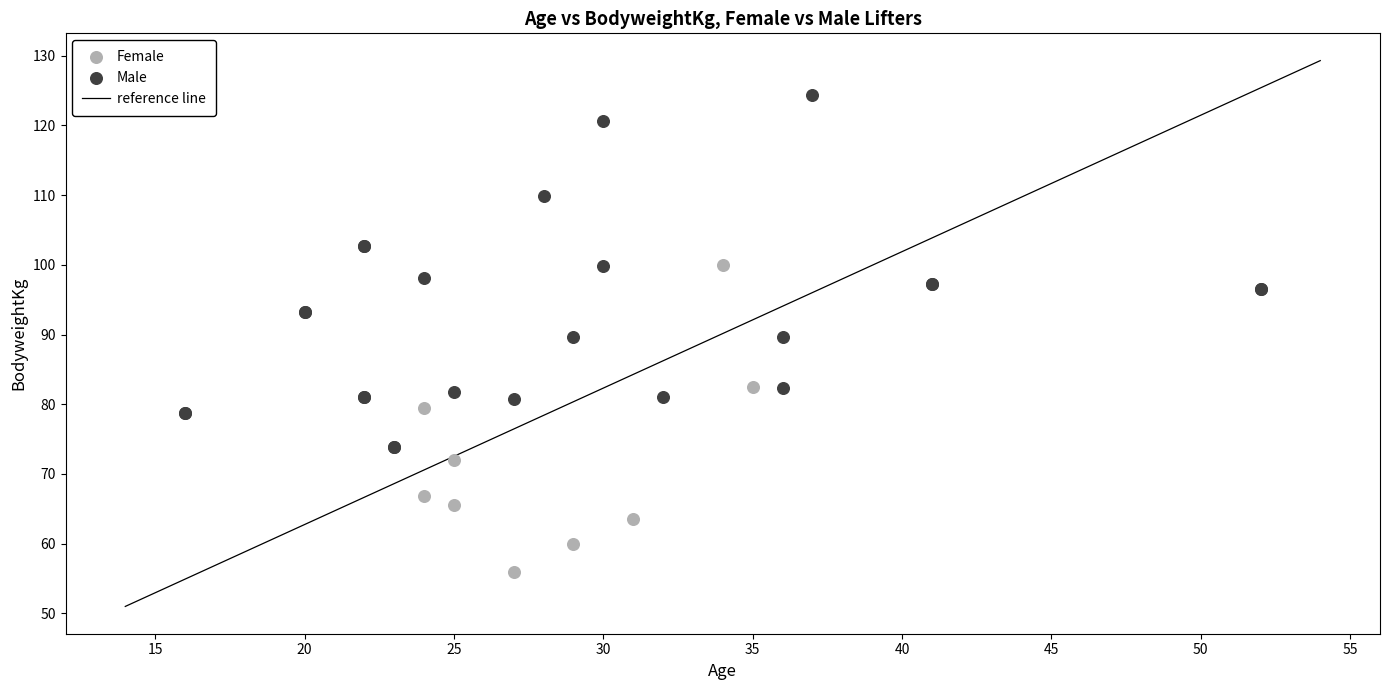

Which series reaches the maximum Y coordinate?

Male